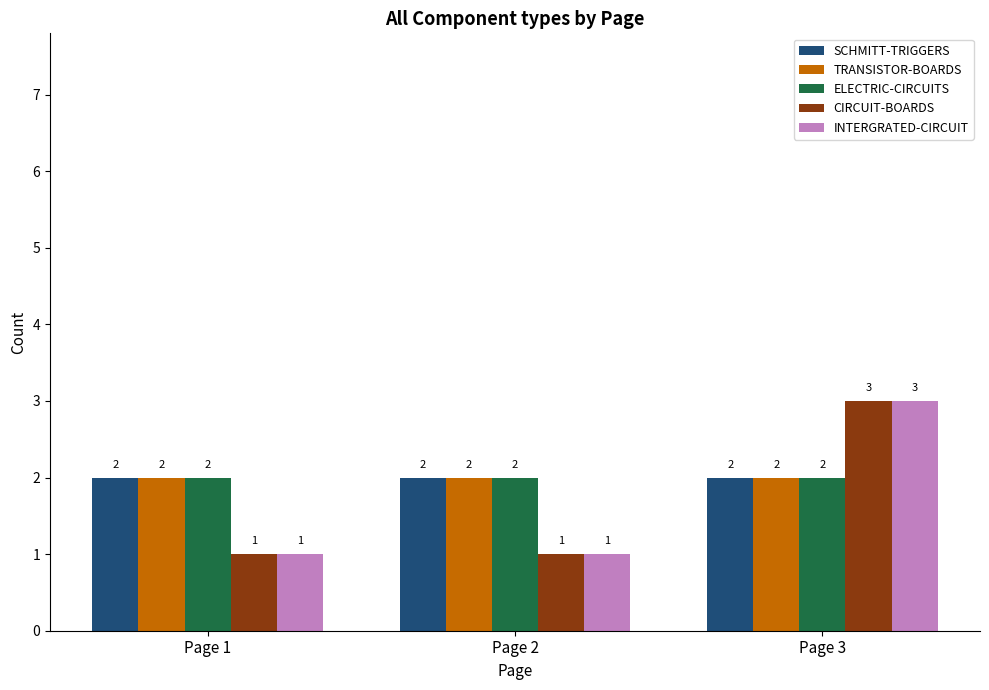

Reading right to left, what are all the values shown in this chart?

SCHMITT-TRIGGERS: 2	2	2
TRANSISTOR-BOARDS: 2	2	2
ELECTRIC-CIRCUITS: 2	2	2
CIRCUIT-BOARDS: 3	1	1
INTERGRATED-CIRCUIT: 3	1	1